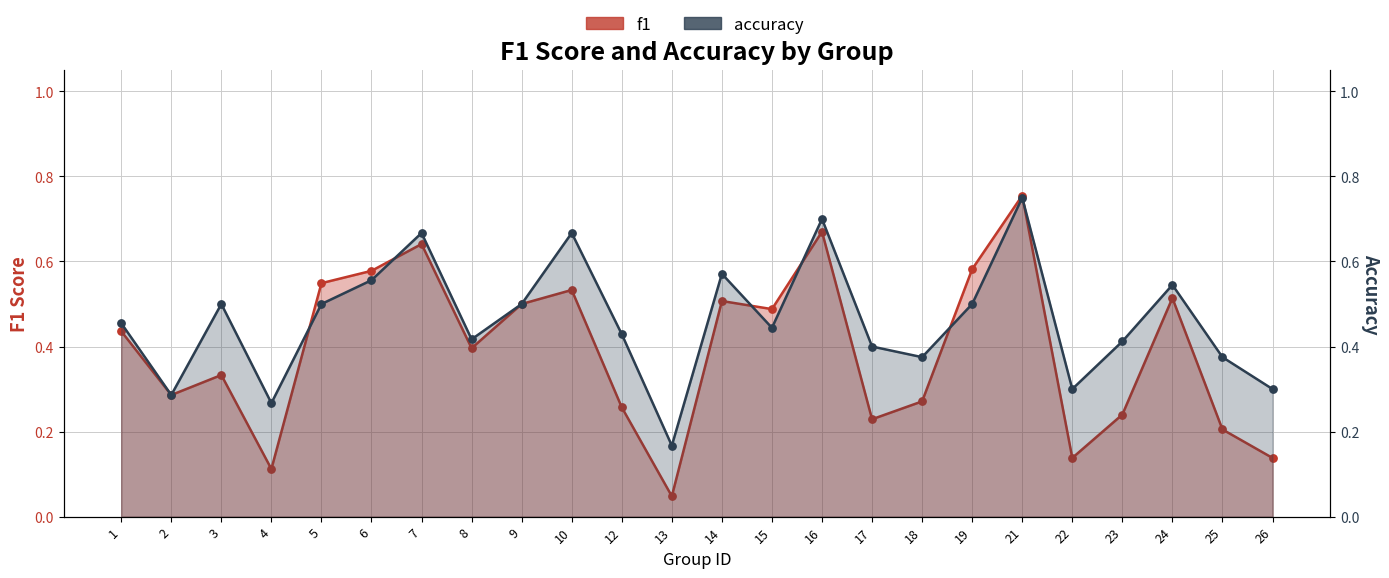

At which category is the sum across all series the highest?

21